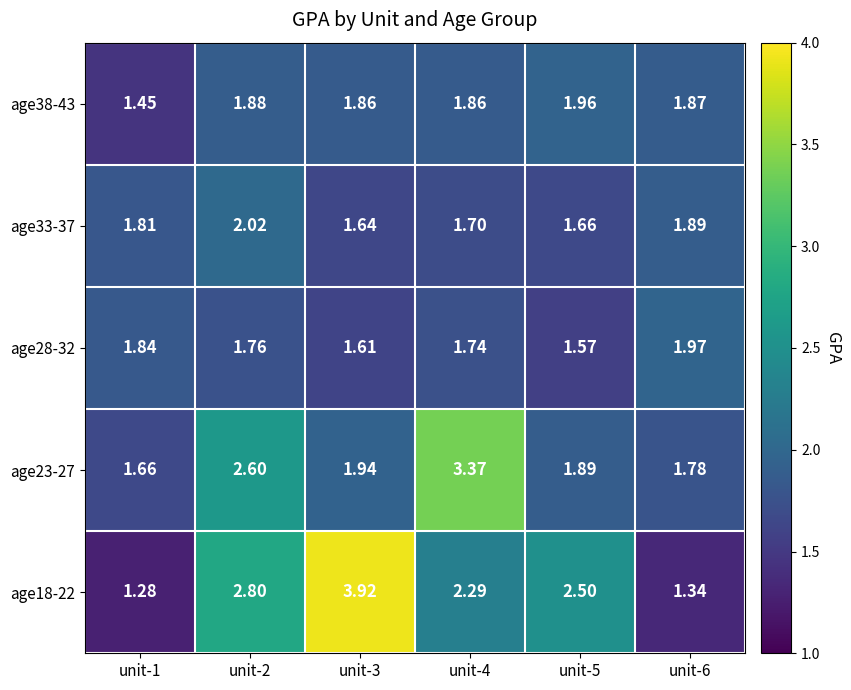

Is the value of age23-27 at unit-4 greater than the value of age28-32 at unit-2?

Yes